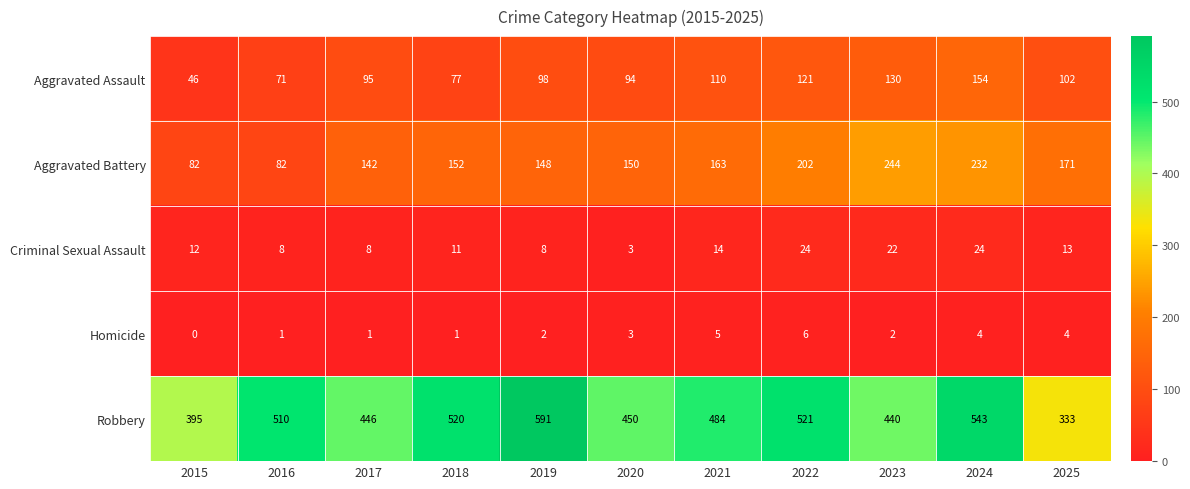

What is the difference between the highest and lowest values at 2020?

447